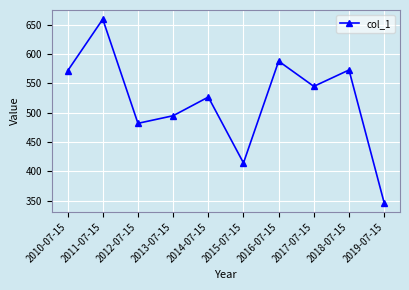

What is the value of the 10th point from the left?

346.2